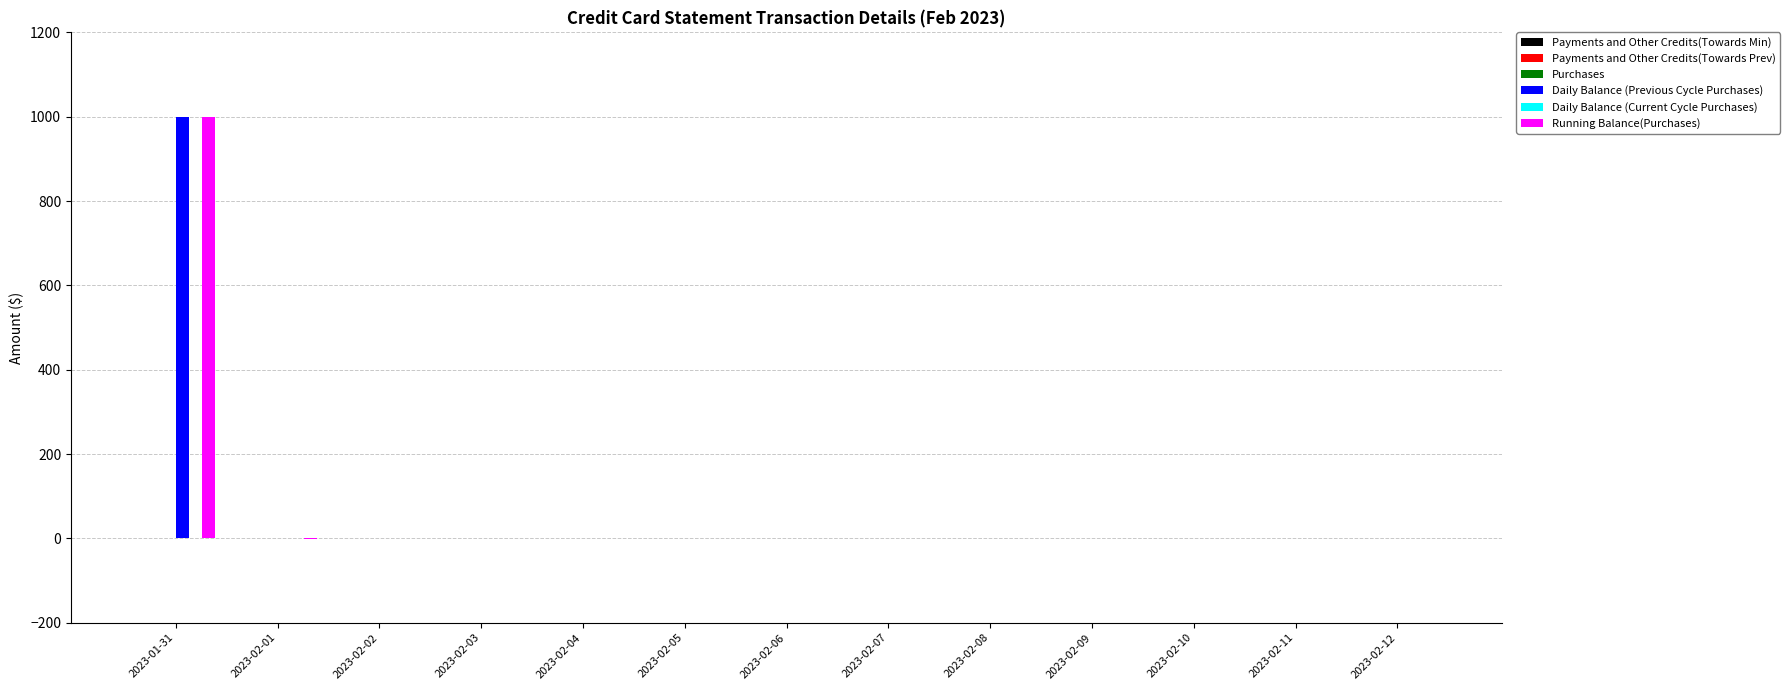

What is the maximum value for Daily Balance (Previous Cycle Purchases)?

1000.0